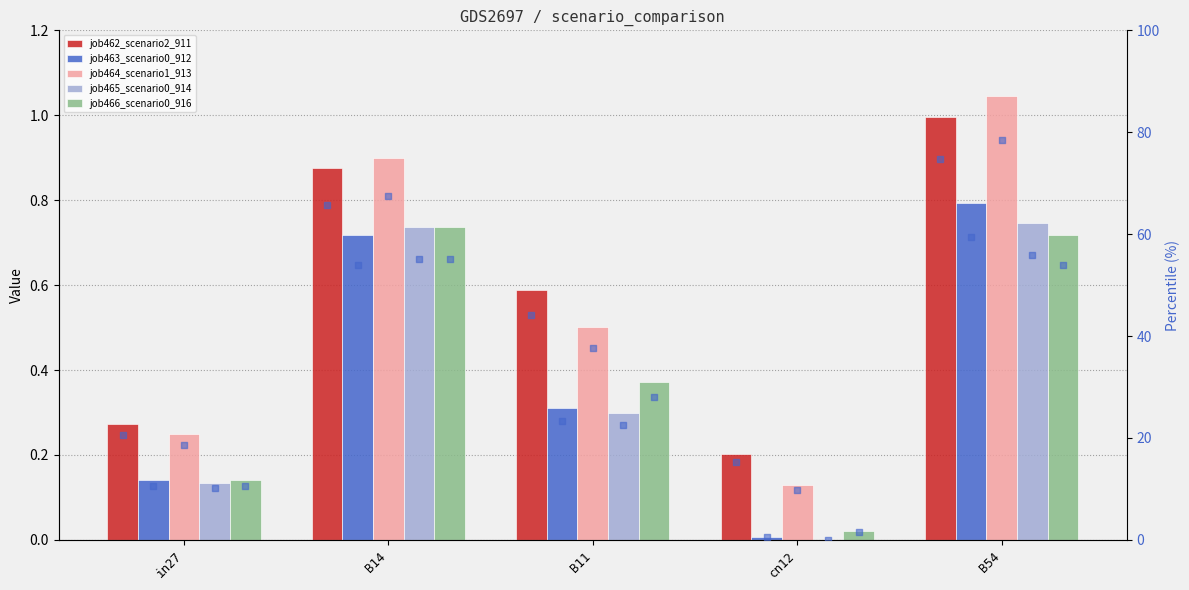

At how many categories does at least one series exceed 64?

2